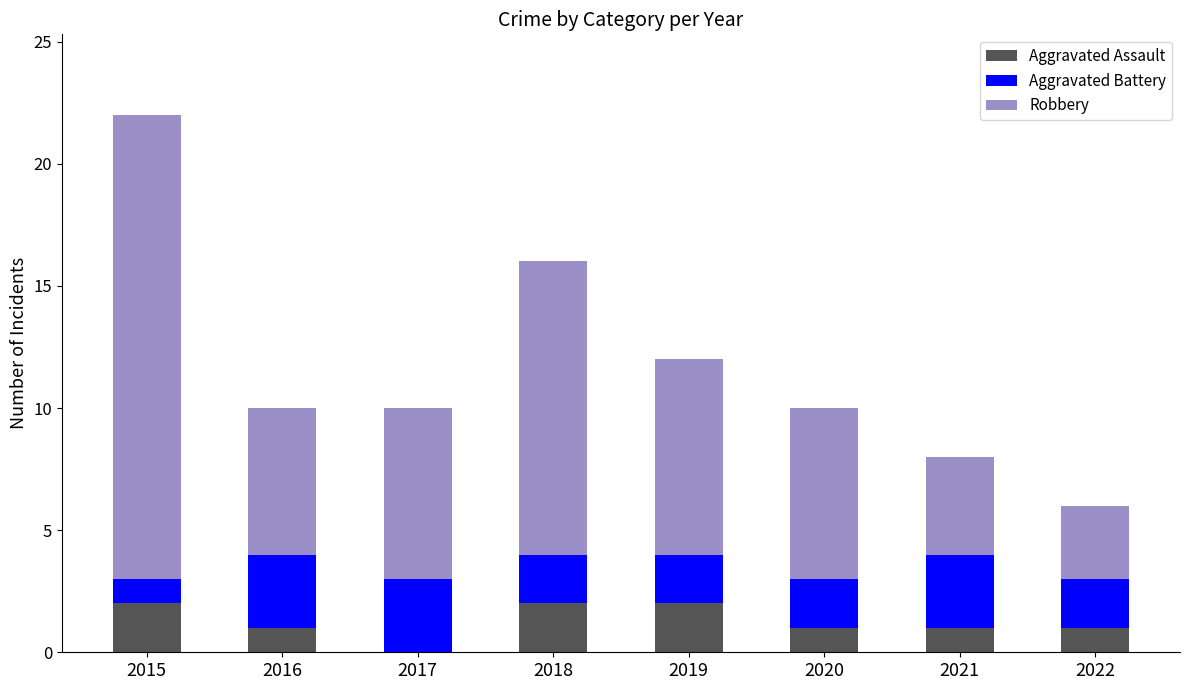

Reading right to left, what are the values for Aggravated Assault?

2022=1	2021=1	2020=1	2019=2	2018=2	2017=0	2016=1	2015=2